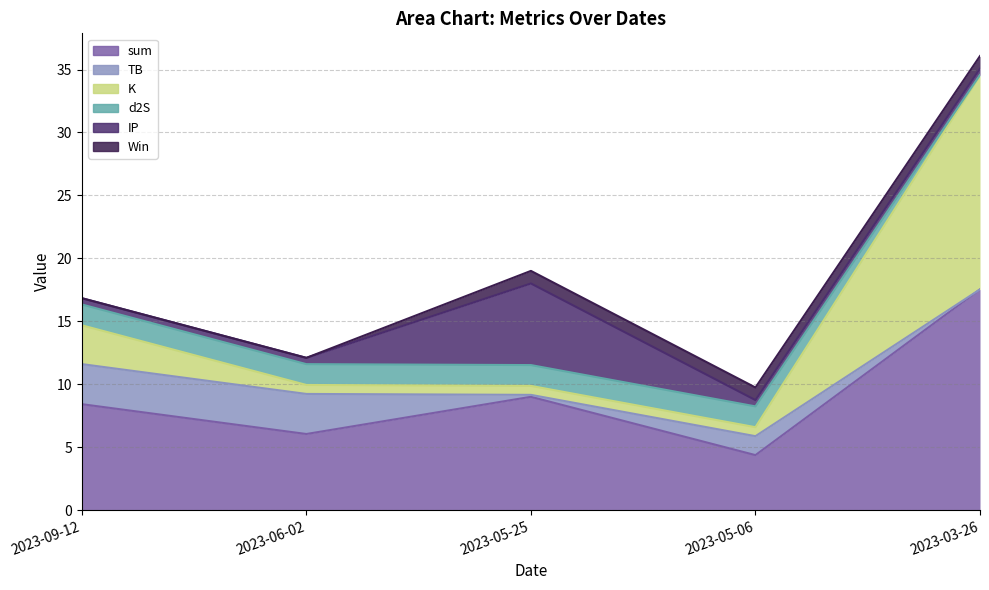

What is the label of the 3rd point from the left?

2023-05-25